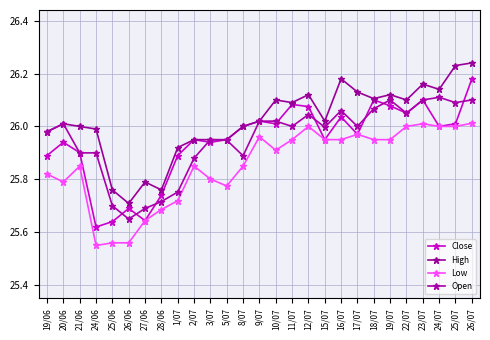

Is this an area chart (filled region under the line)?

No